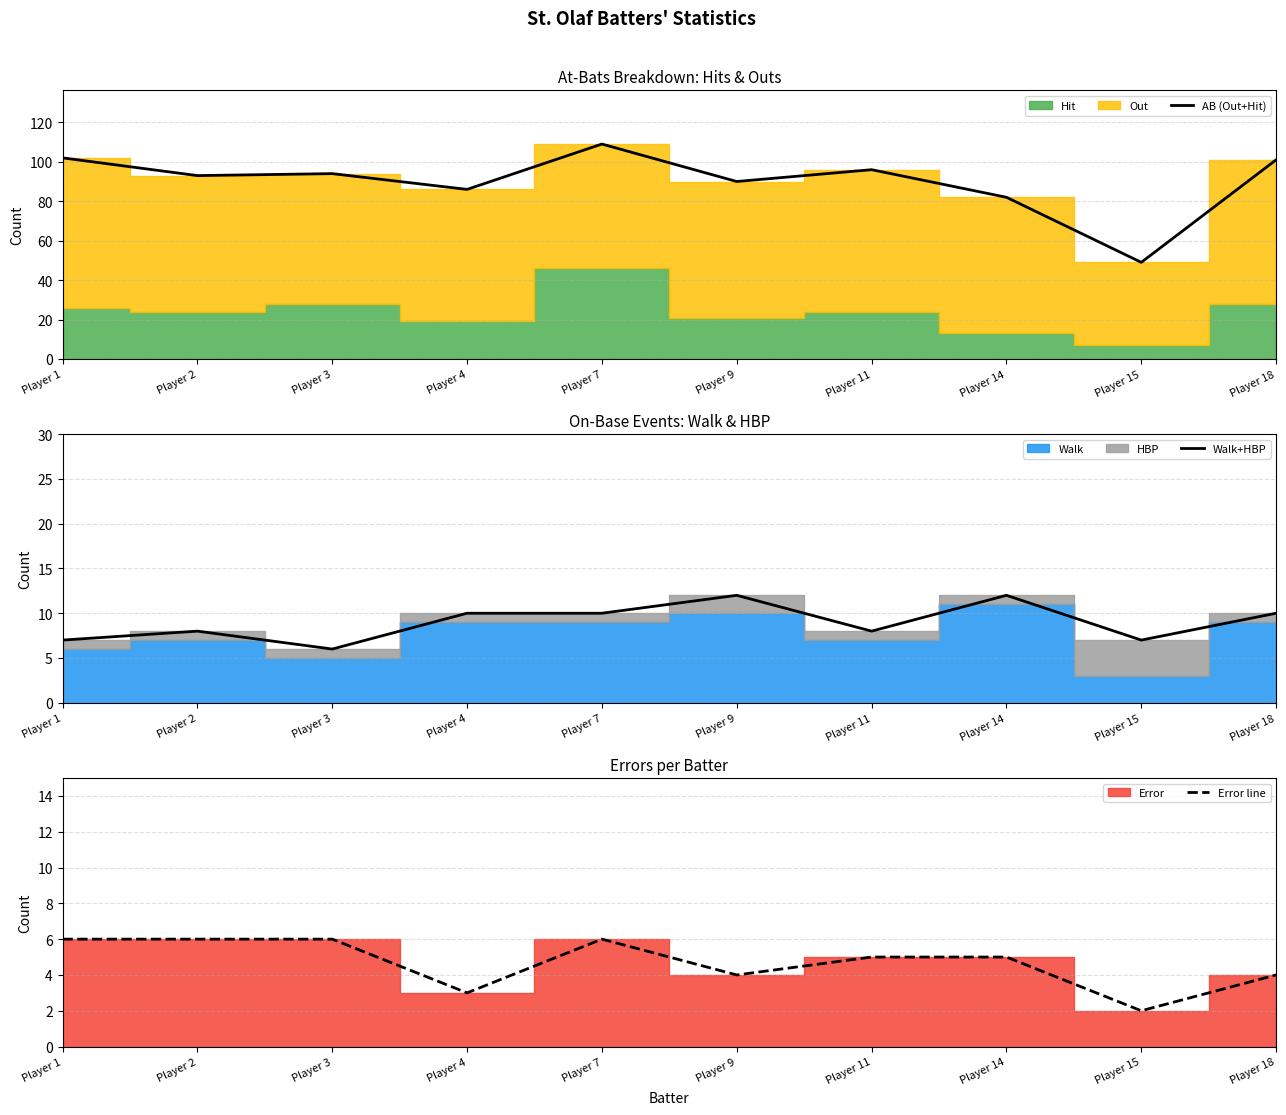

Which series changed the most between Player 2 and Player 7?

AB (Out+Hit)